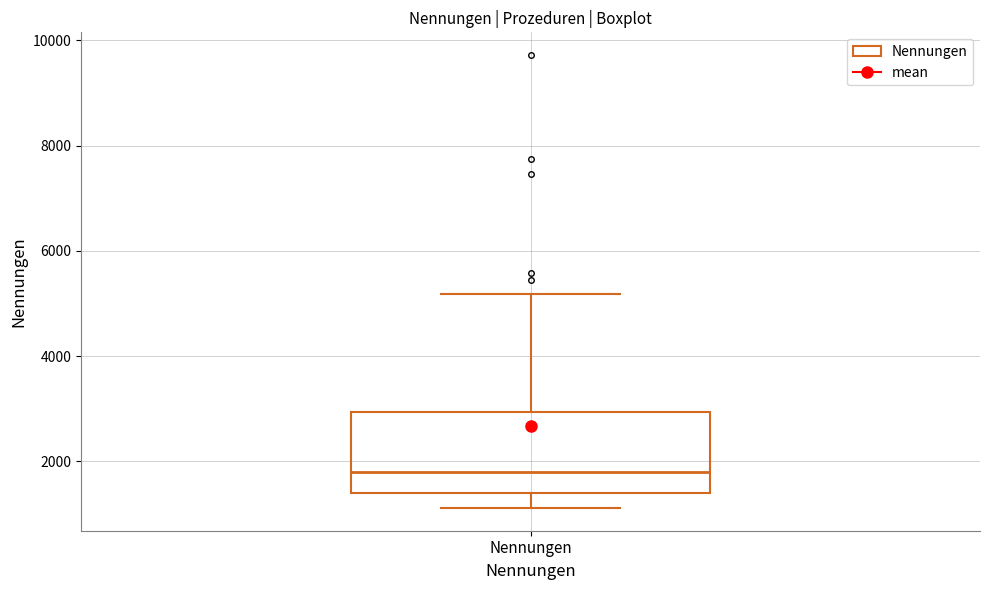

Read this box plot against the y-axis: the position of the median line, the range covered by the box, and the ends of both whiskers. The values are not printed on the chart, so give them approximately, as read against the axis.

median 1800, box 1400 to 3000, whiskers 1200 to 5200